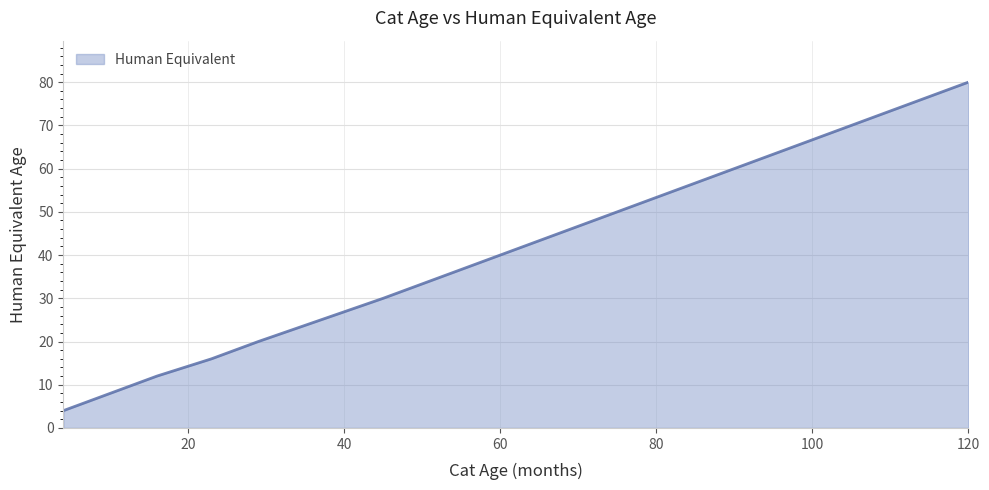

What is the greatest value displayed?

80